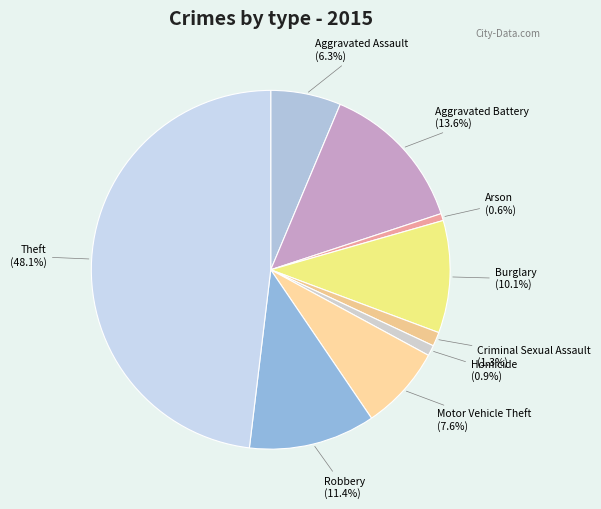

True or false: Motor Vehicle Theft accounts for 1% of the total.

False